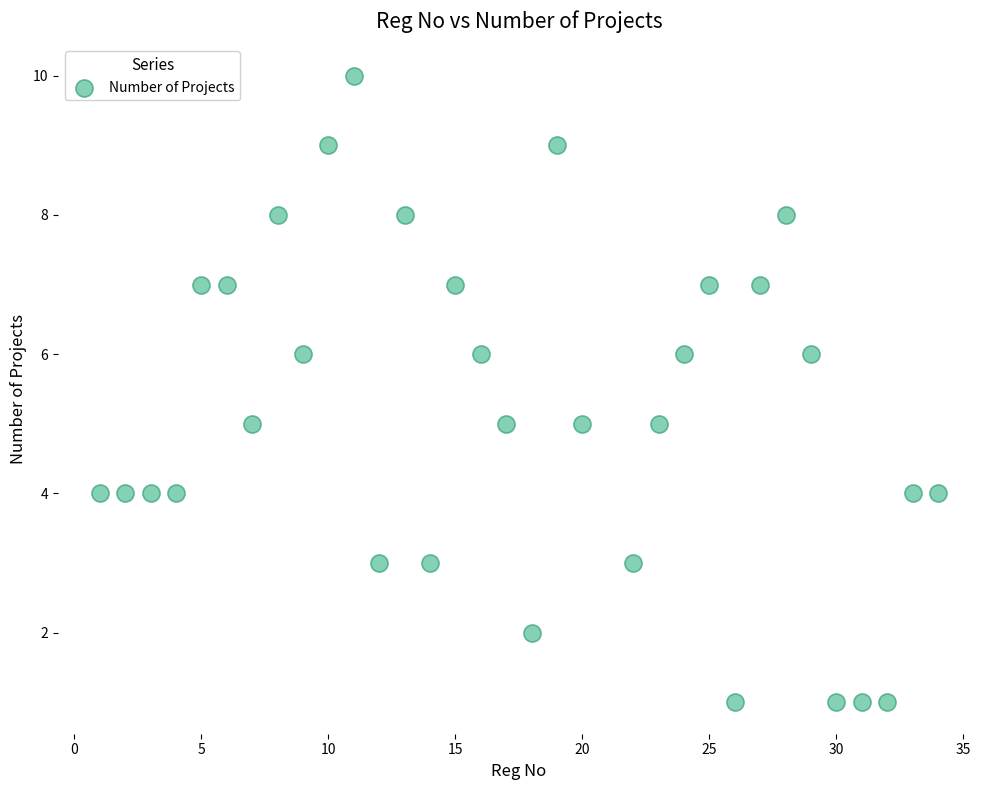

What is the range of Y values (max minus min)?

9